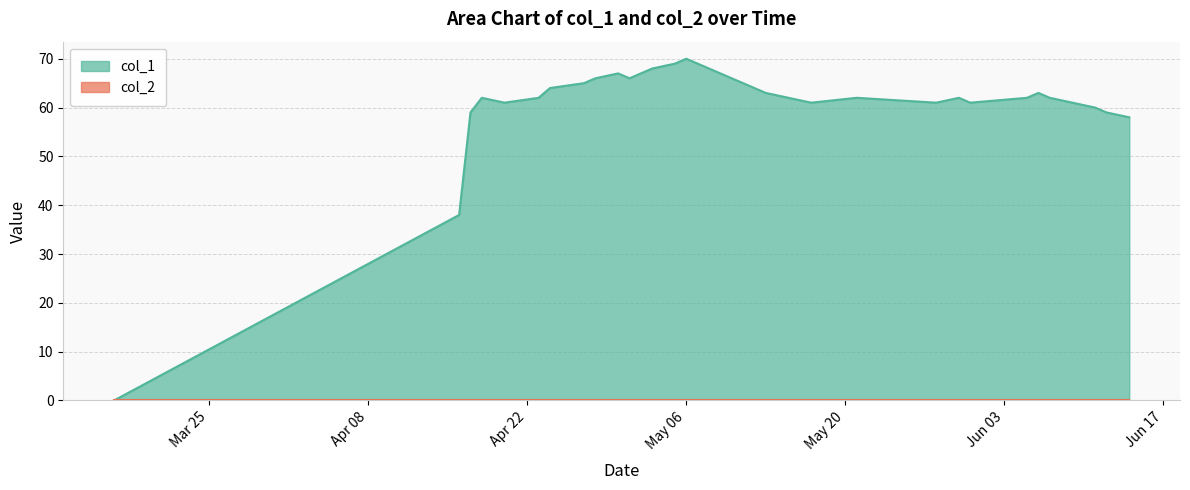

Which series has the largest range (max minus min)?

col_1